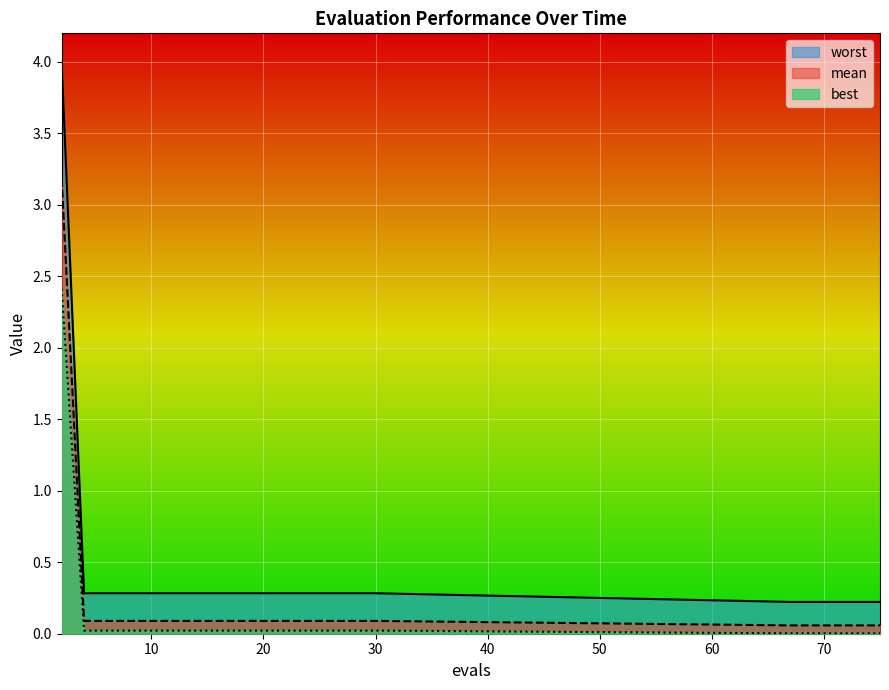

Which category has the lowest value across all series?

67